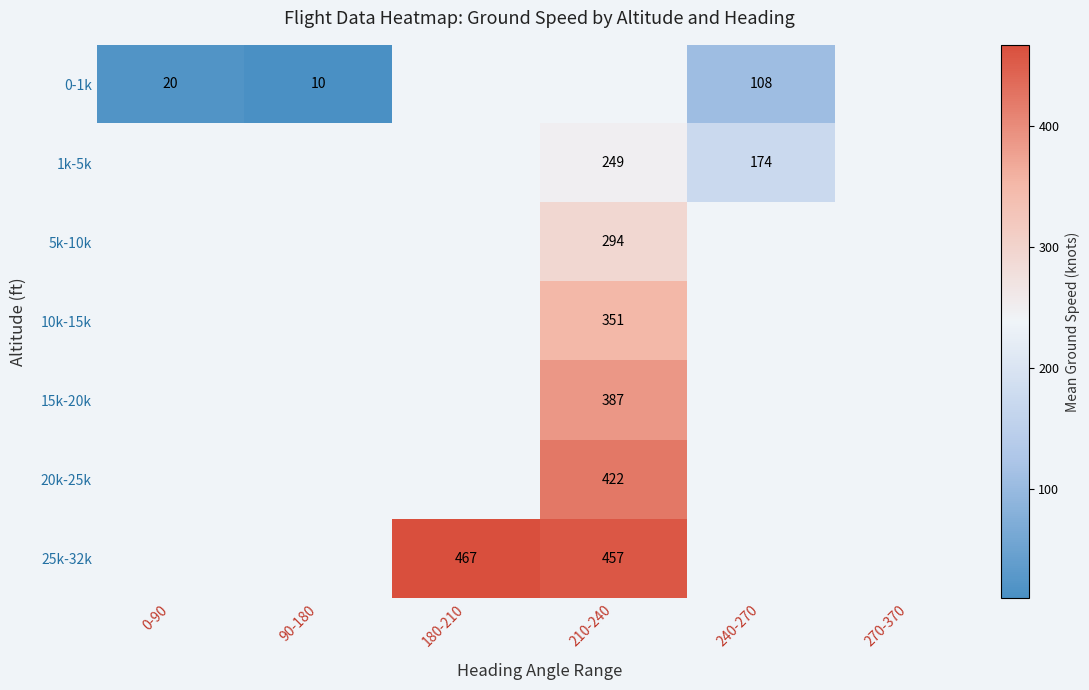

The value of 20k-25k at 210-240 is 422. True or false?

True